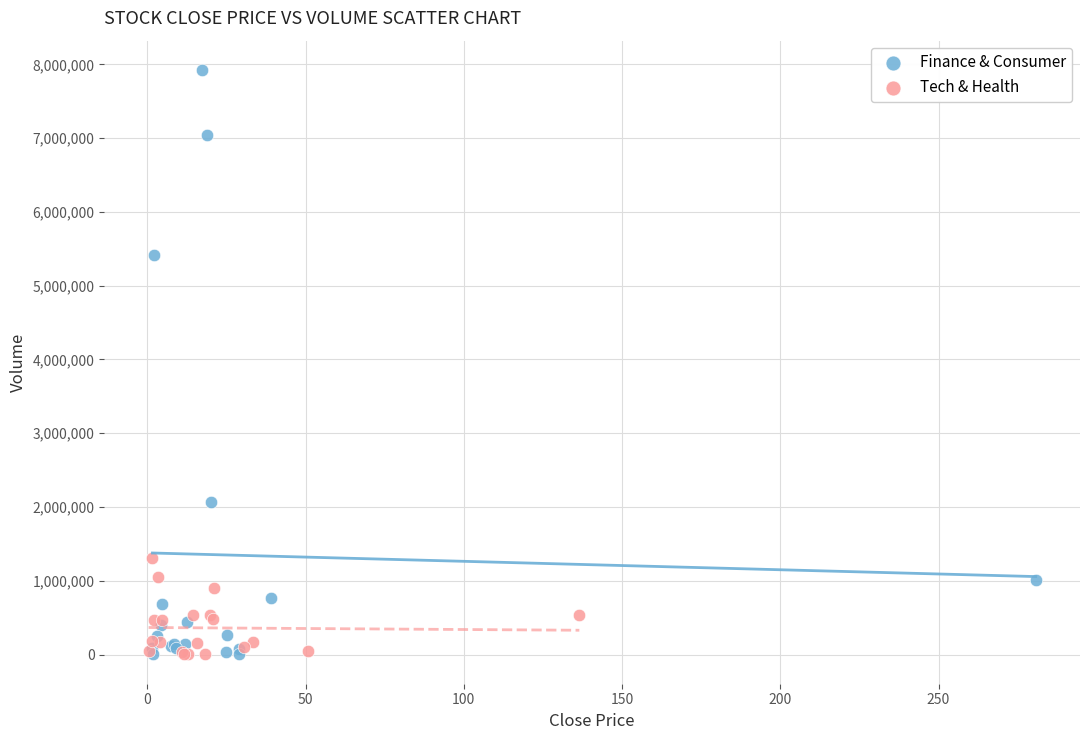

Which series has the largest Y range (max minus min)?

Finance & Consumer